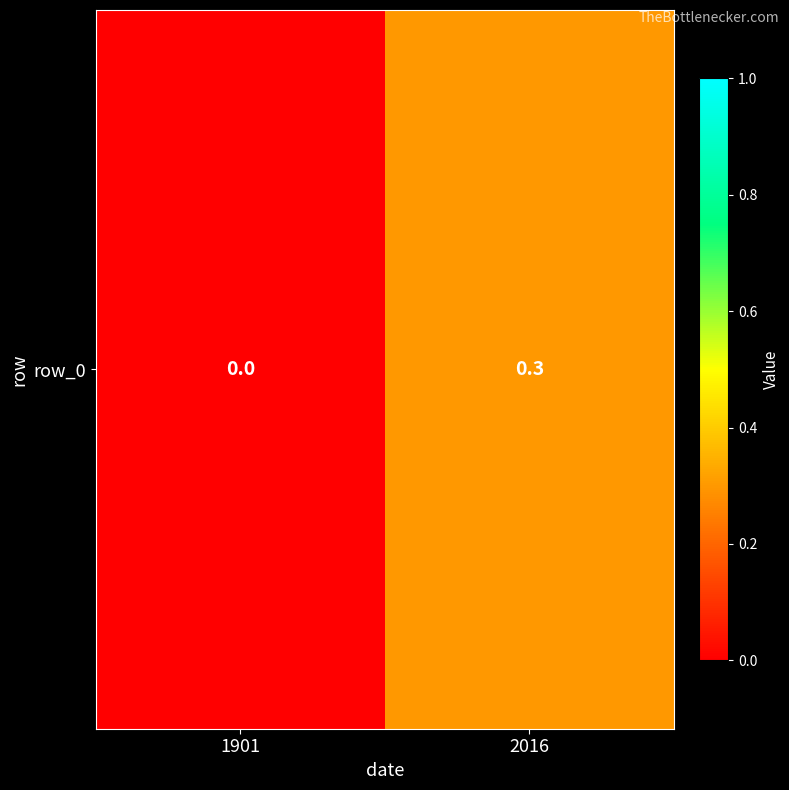

Rank the categories by value from highest to lowest.

2016, 1901